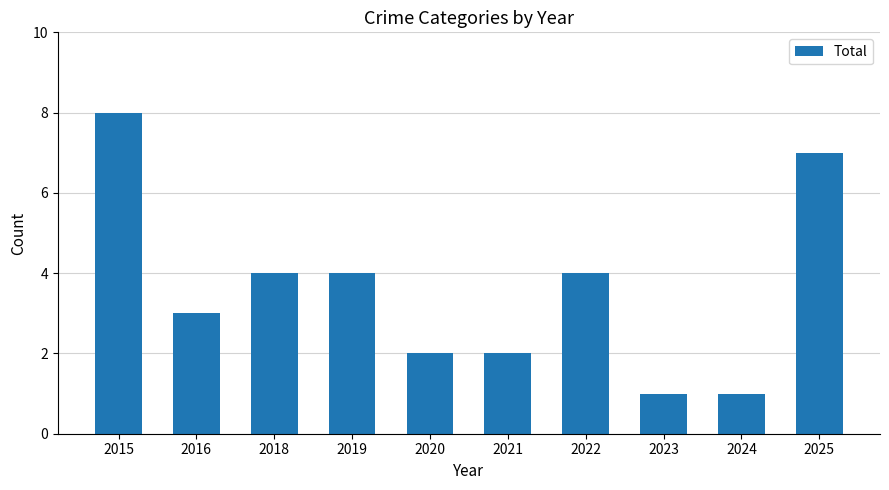

Approximately how many times larger is the value at 2022 compared to 2015?

0.5